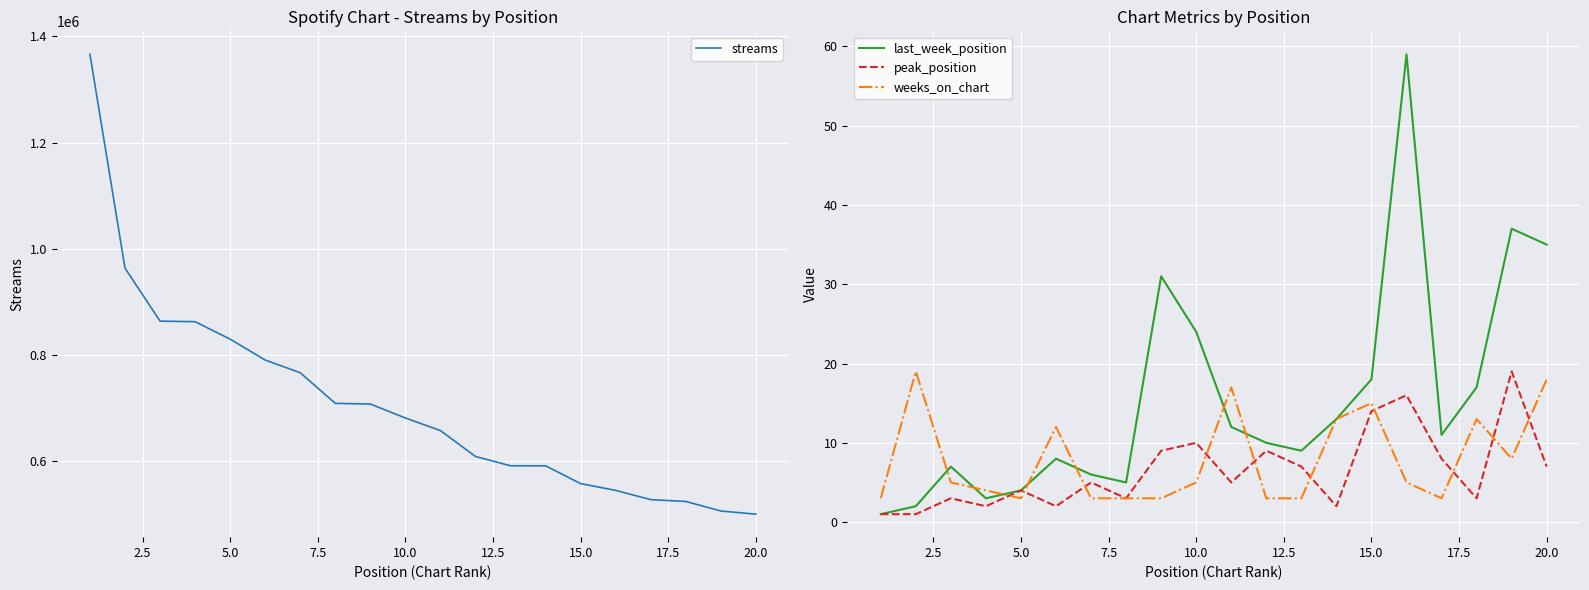

Which series has the largest range (max minus min)?

streams